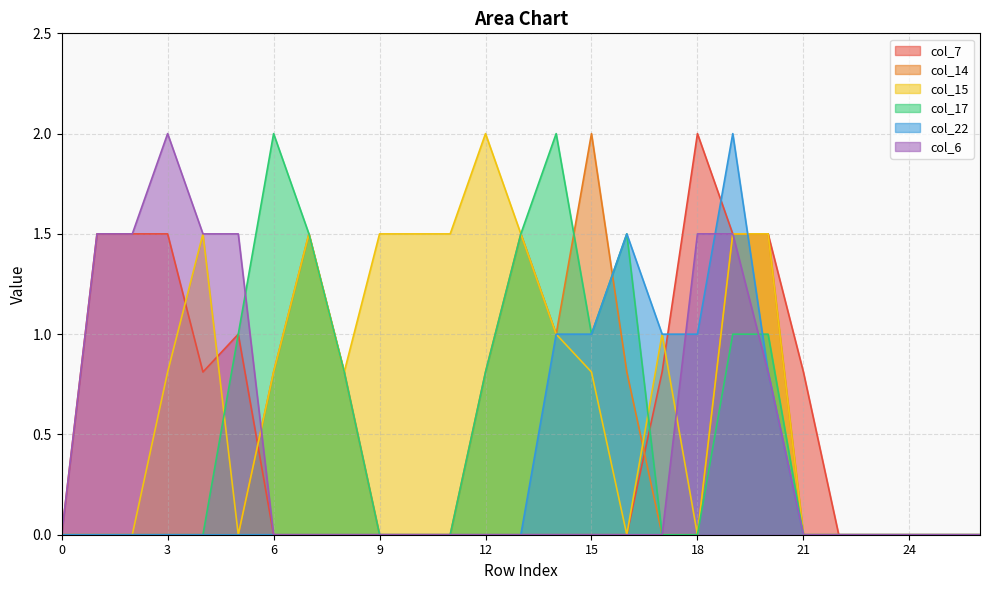

What is the difference between the maximum and minimum values in the col_15 series?

2.0